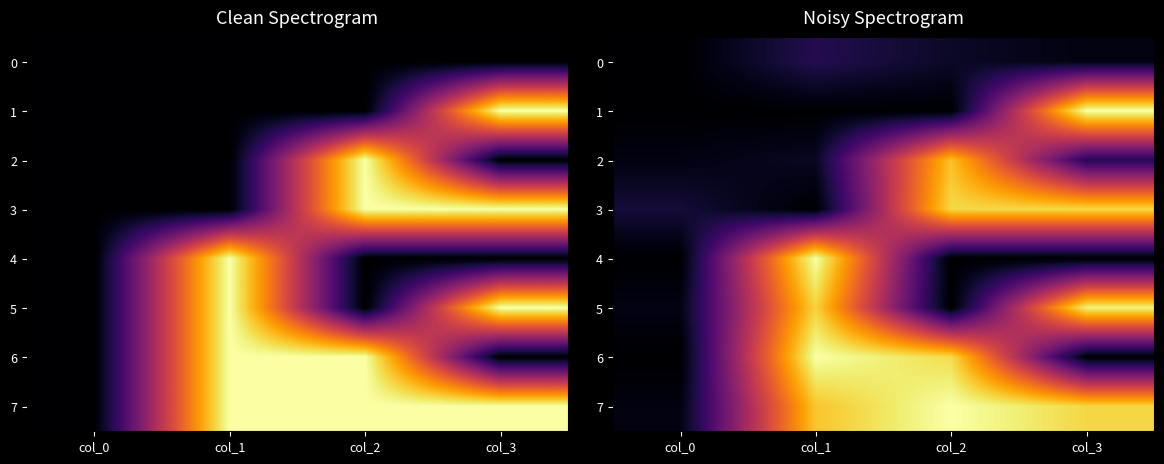

At which label is 6 closest to 0?

col_0